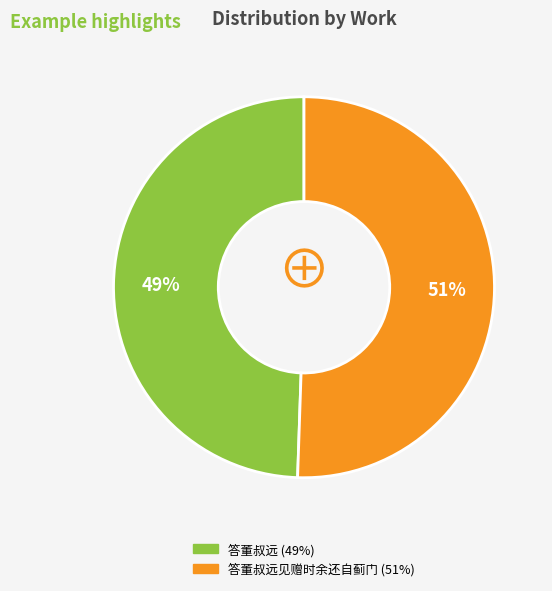

Is there a majority slice in this chart?

Yes